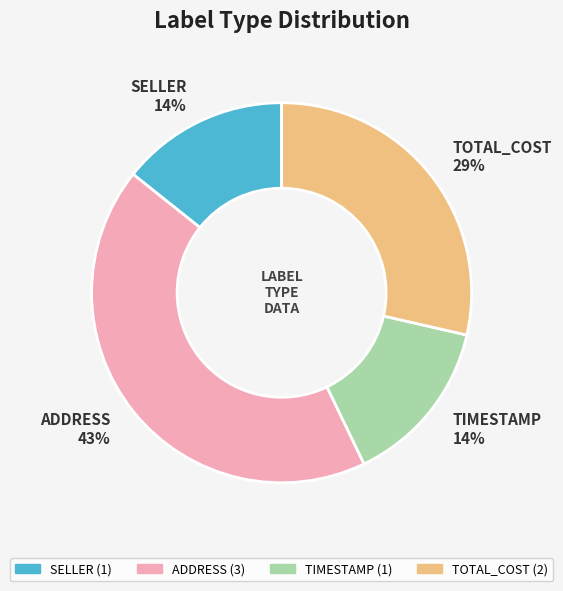

What percentage is the SELLER slice, to the nearest percent?

14%